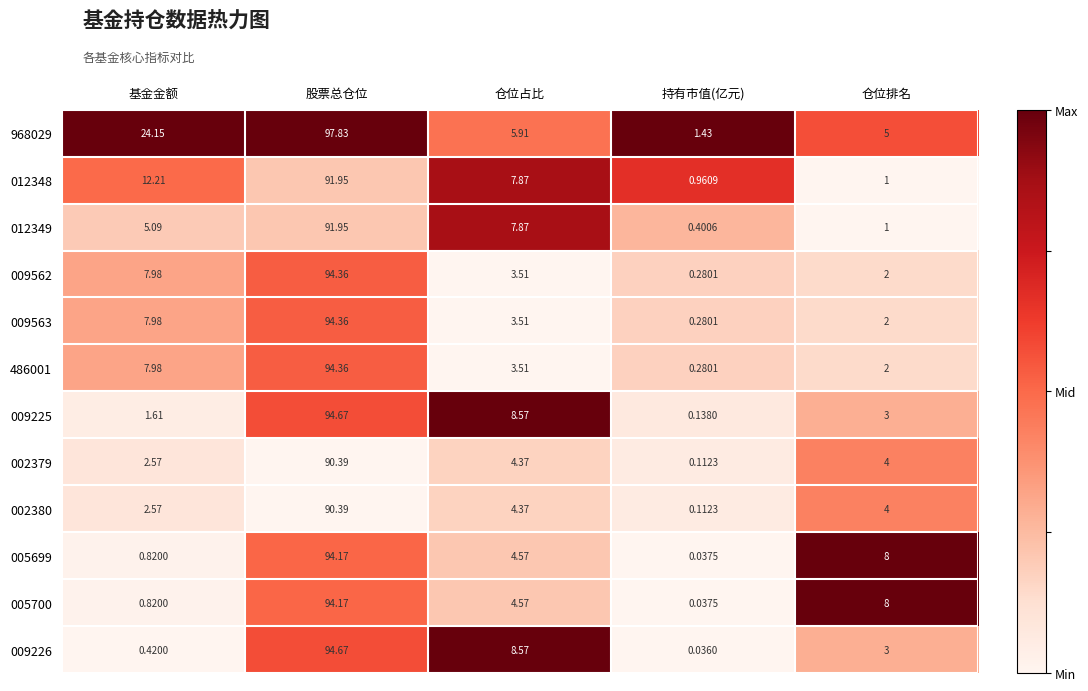

Which series has the widest spread of values?

968029